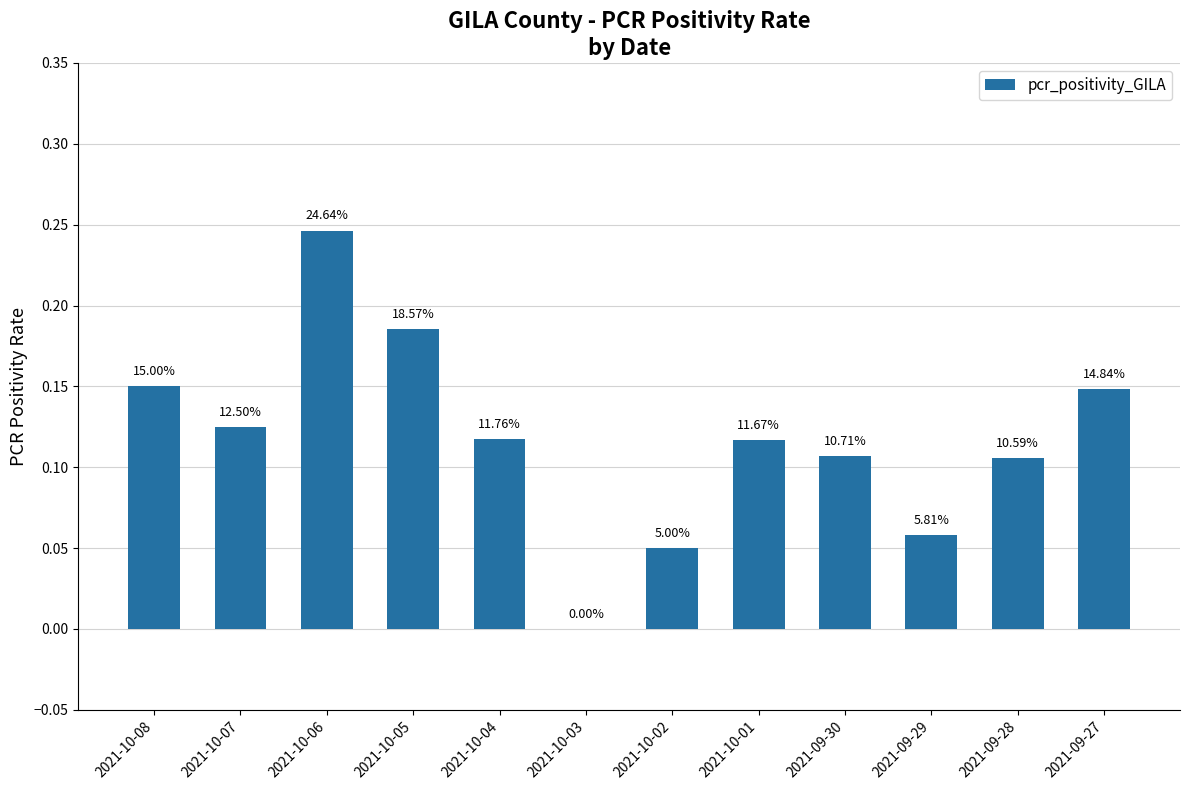

At which category does the chart reach its peak across all series?

2021-10-06